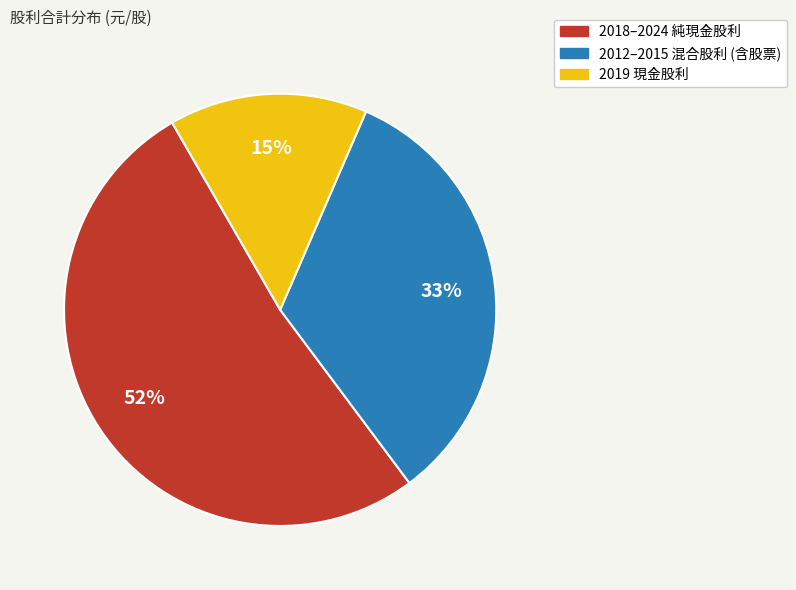

How many segments does this pie chart have?

3